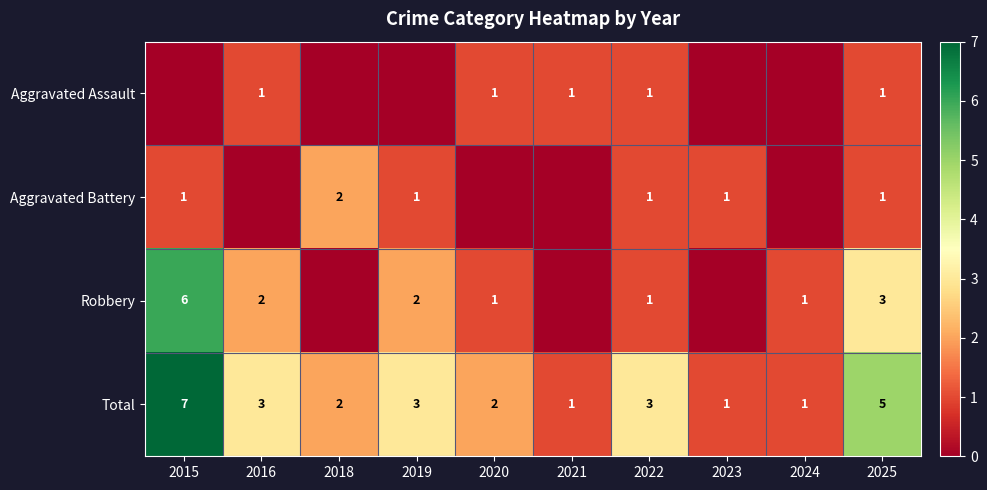

At which category is the sum across all series the highest?

2015